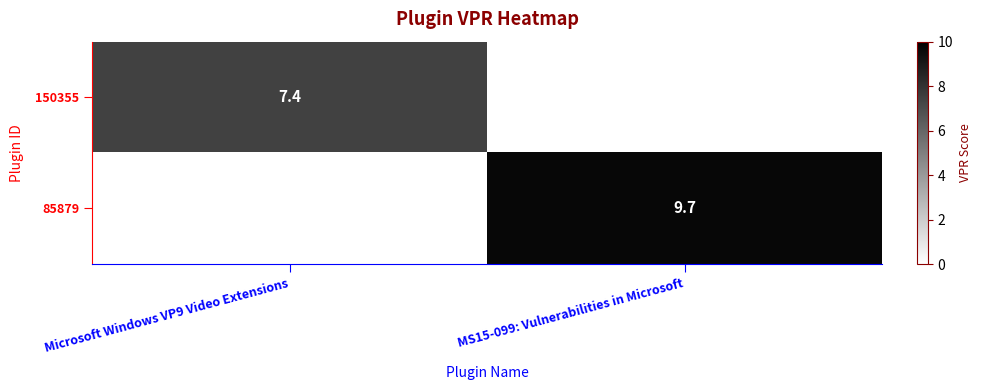

The 150355 series shows 7.4 at Microsoft Windows VP9 Video Extensions. True or false?

True